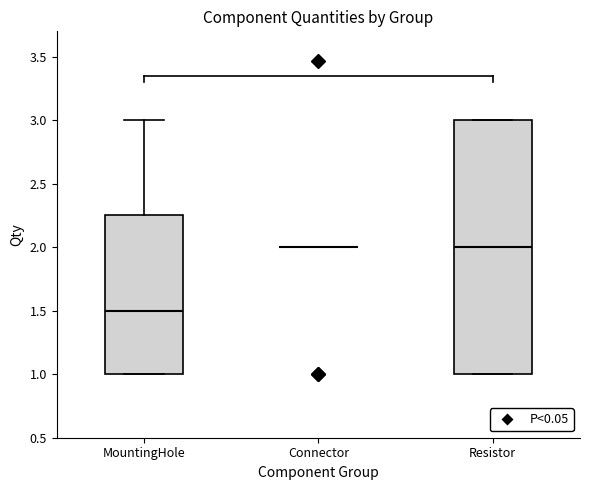

Which box is the tallest, from its lower edge to its upper edge?

Resistor